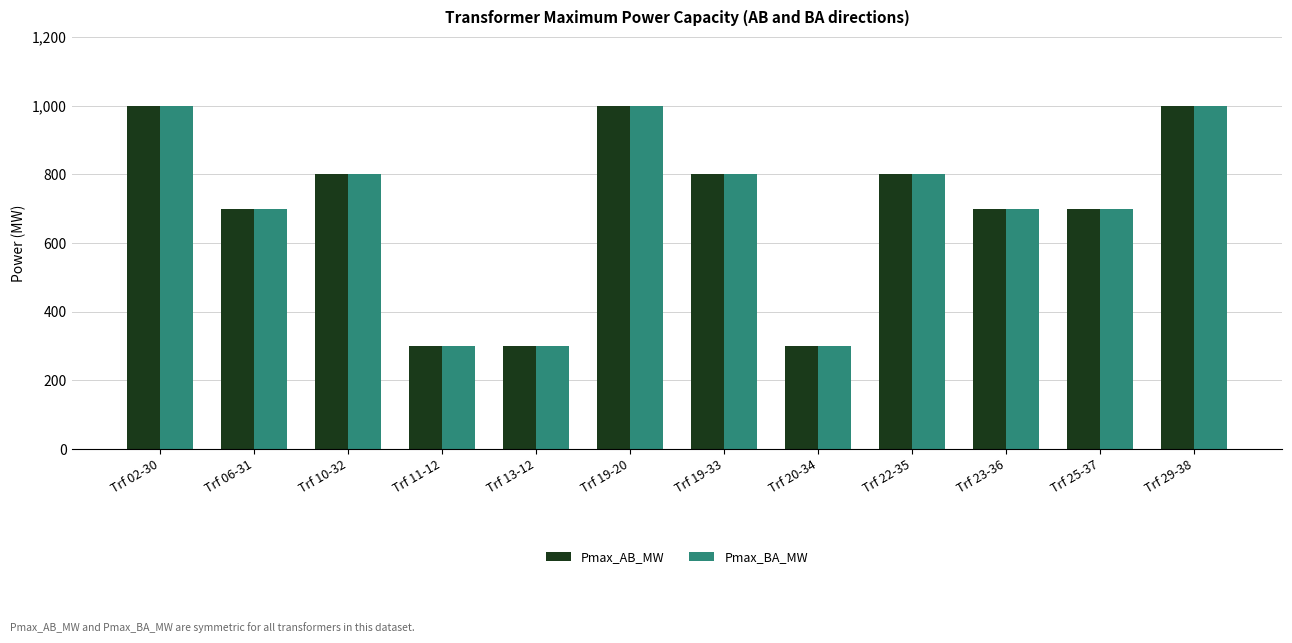

Is it true that Pmax_AB_MW equals 108 at Trf 13-12?

False